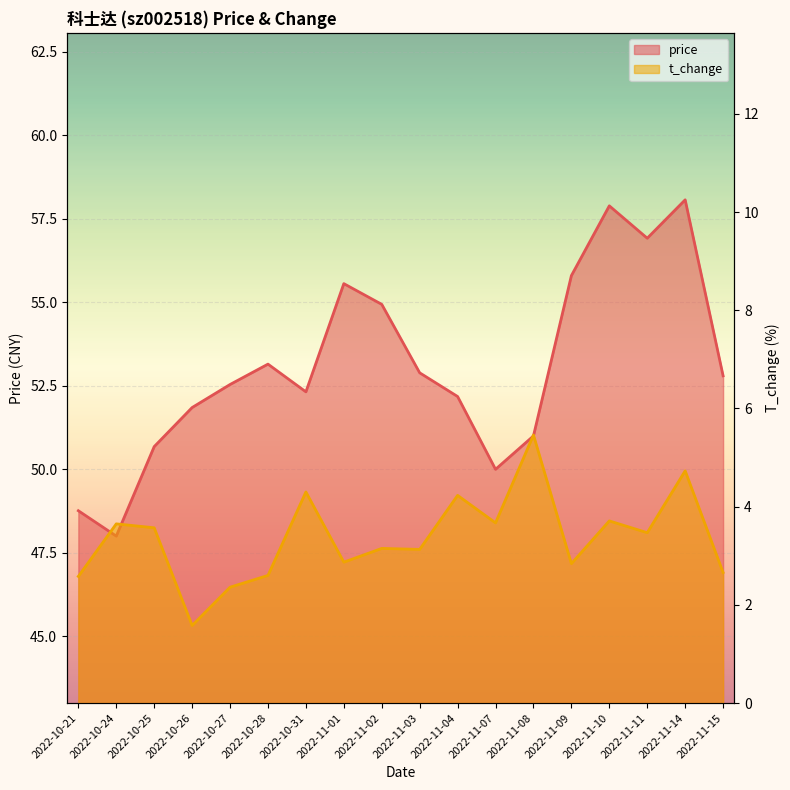

True or false: t_change and price intersect in this chart.

False